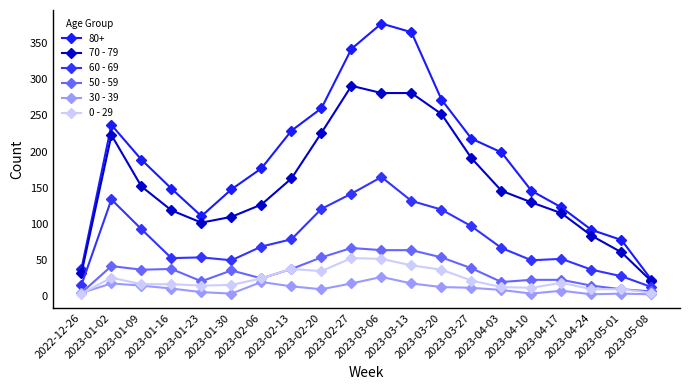

True or false: 60 - 69 has a value of 166 at 2023-01-09.

False